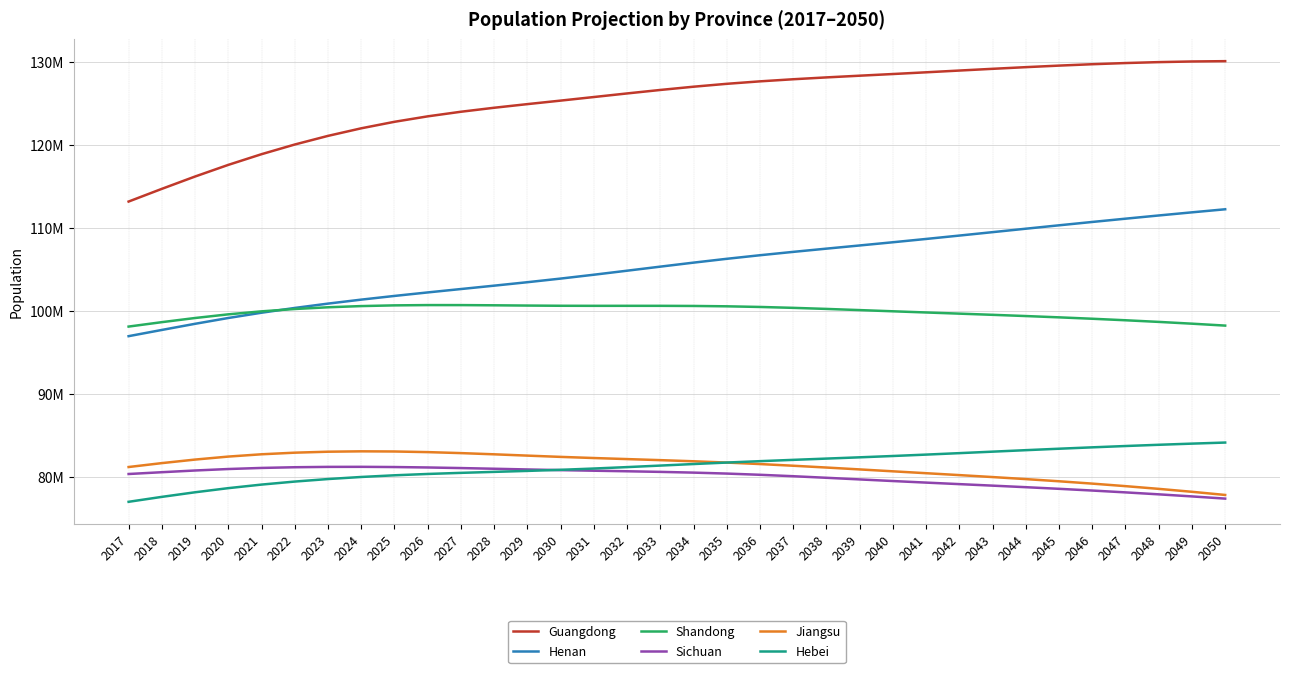

Which series changed the most between 2036 and 2047?

Henan